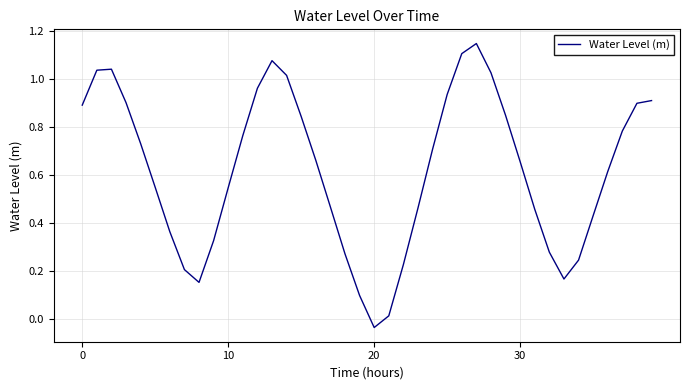

What is the difference between the maximum and minimum values?

1.2